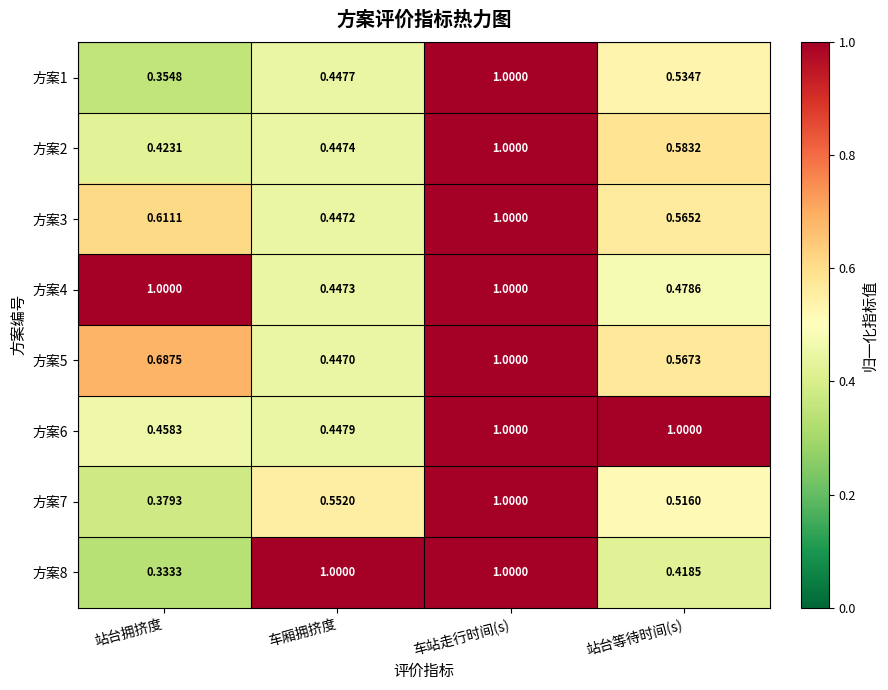

Between 车厢拥挤度 and 站台等待时间(s), which series saw the biggest shift?

方案8